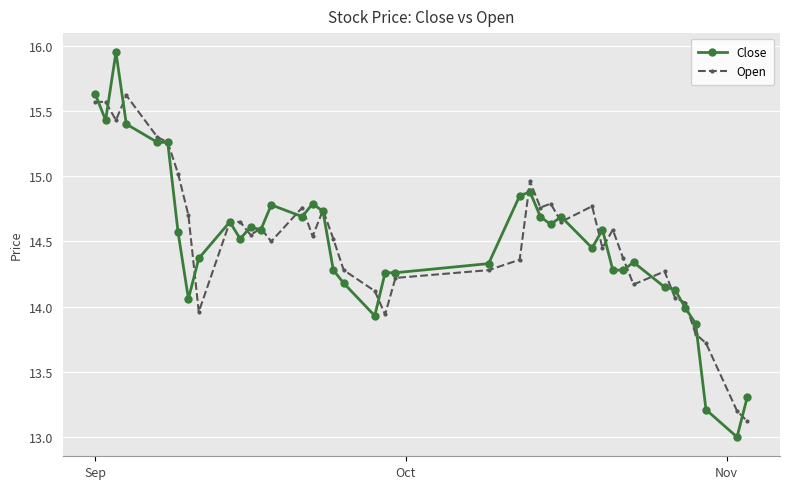

Which series has the largest range (max minus min)?

Close